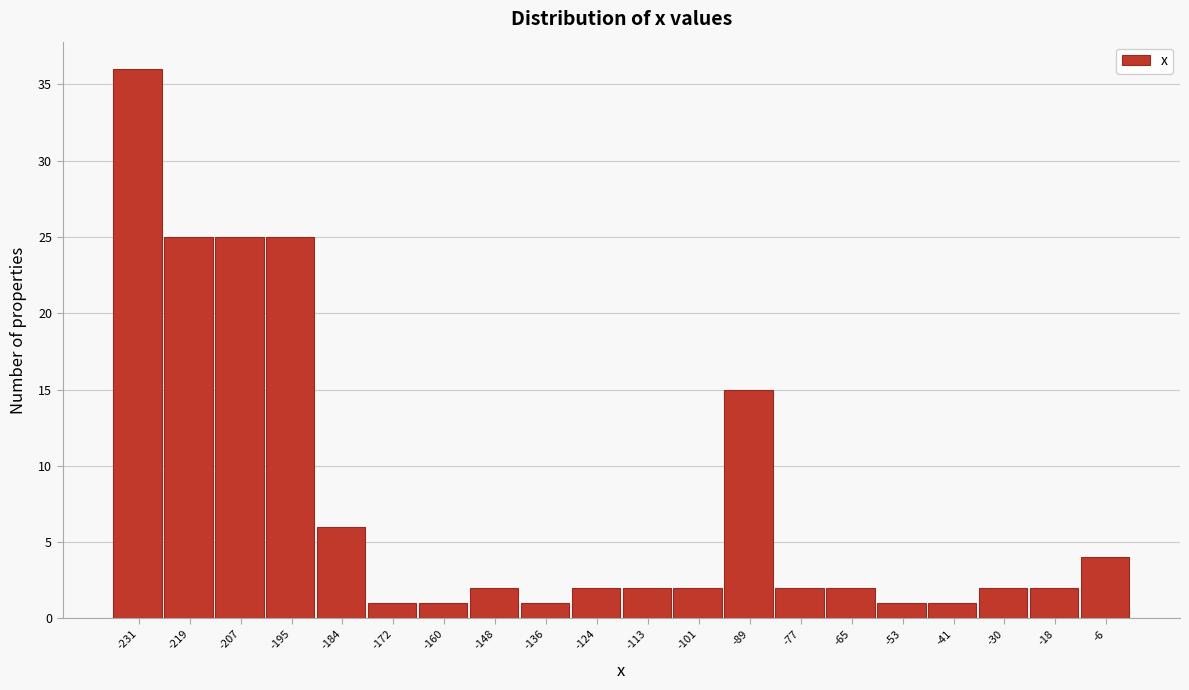

Which range on the x-axis has the tallest bar?

-236 to -226